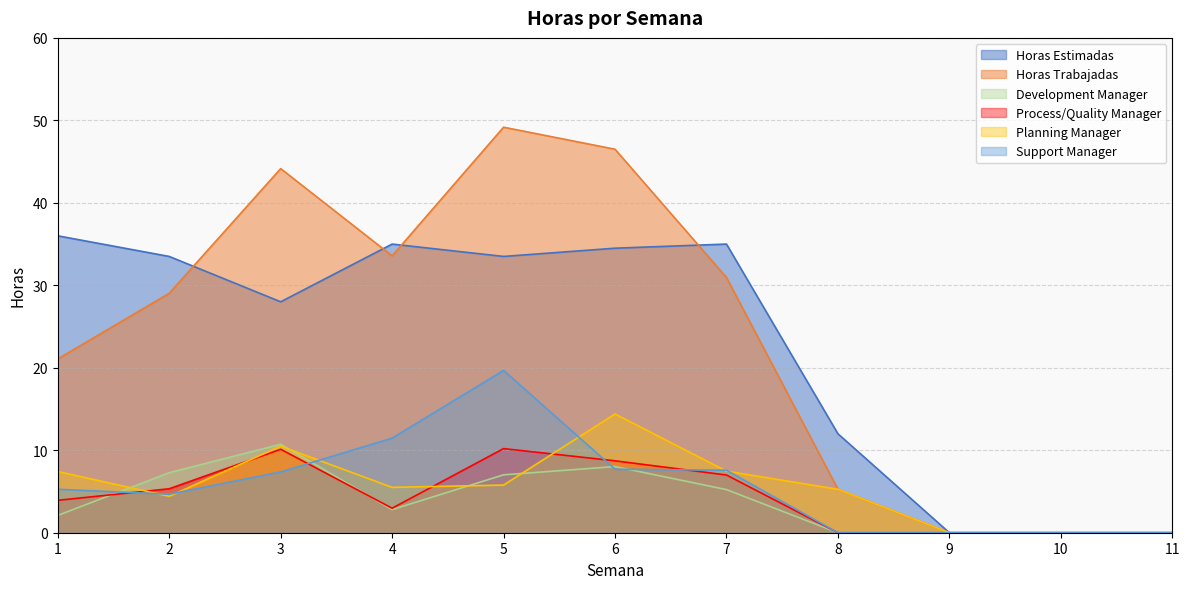

In Horas Estimadas, how many points are higher than both neighbors (excluding endpoints)?

2